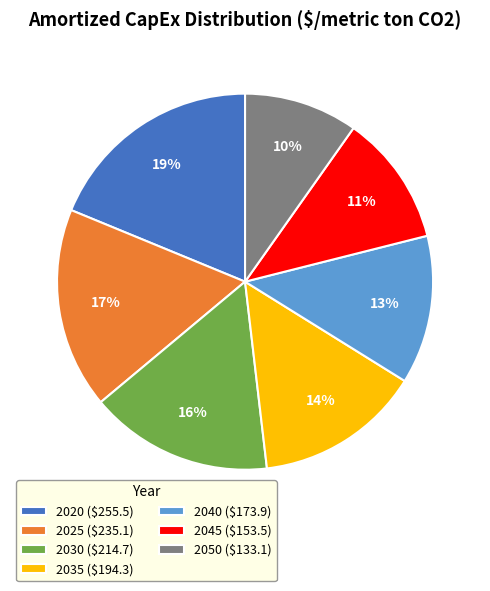

What is the largest slice in the pie chart?

2020